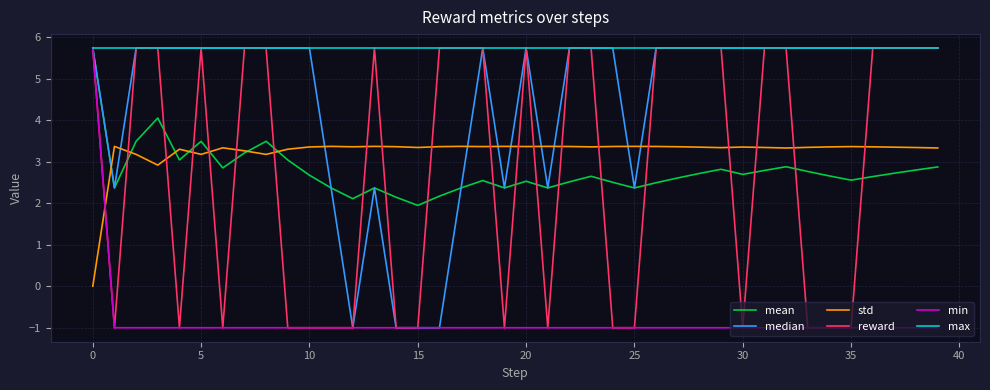

Which series has the largest total across all categories?

max